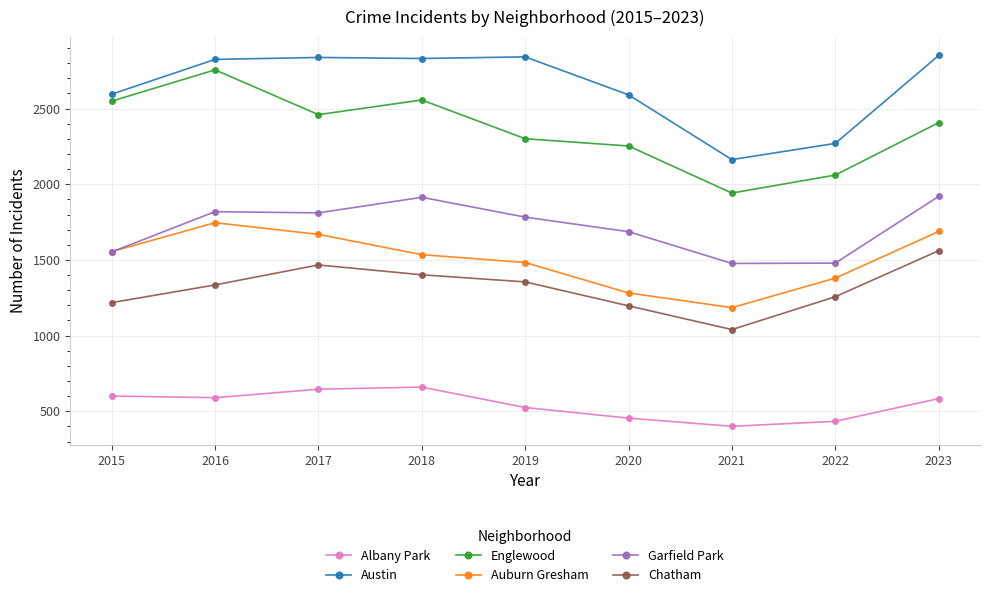

At how many categories does at least one series exceed 1822?

9